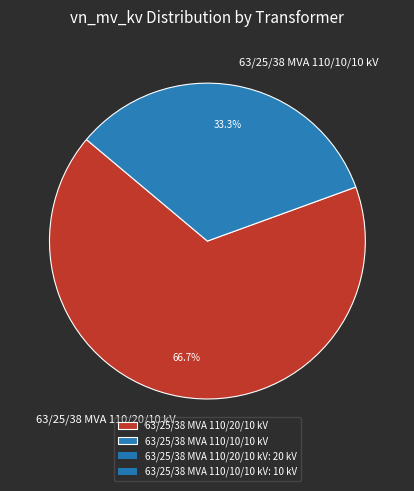

How many slices are in this pie chart?

2